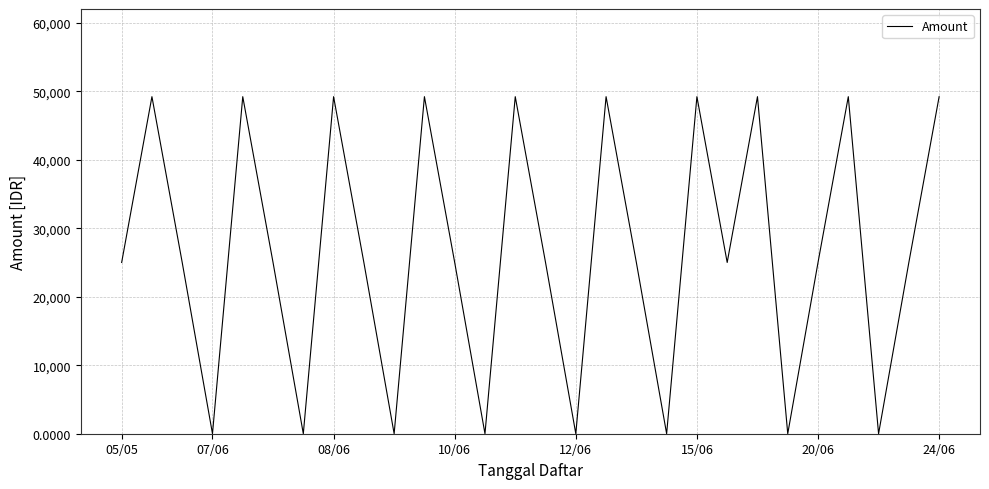

How many interior local peaks (higher than both neighbors) does the data have?

9